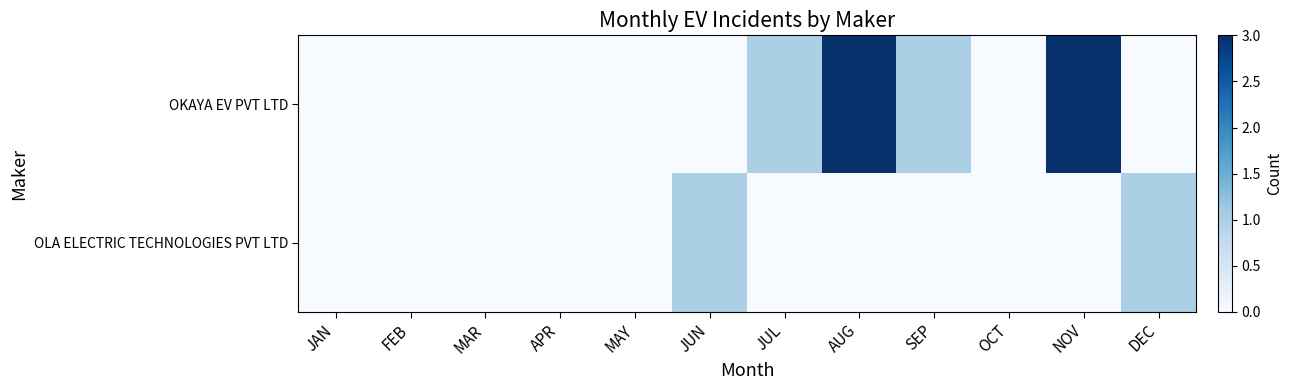

Which series has the largest total across all categories?

OKAYA EV PVT LTD